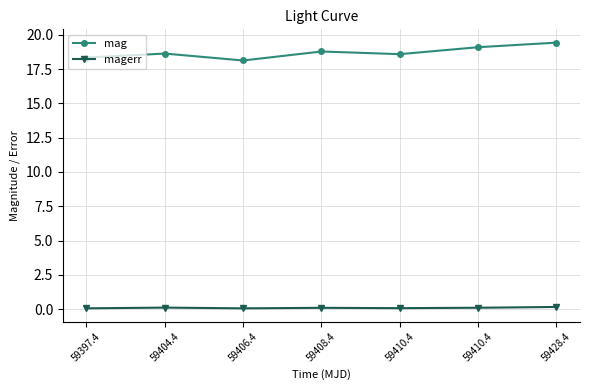

True or false: mag and magerr cross at least once.

False